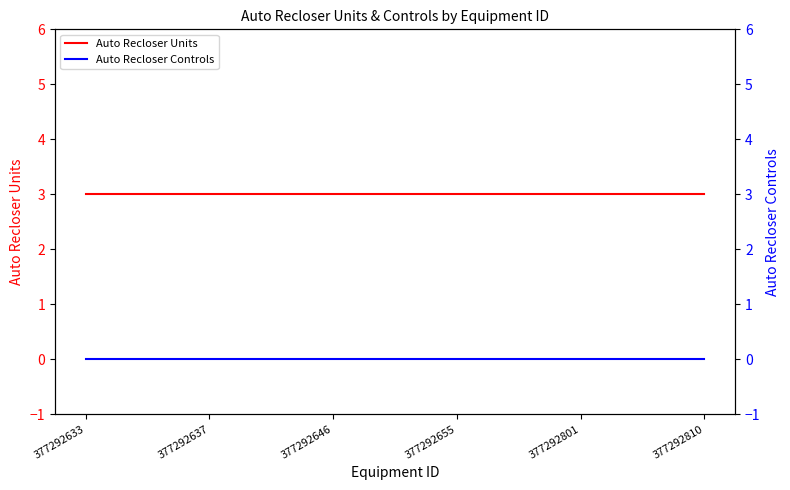

True or false: Auto Recloser Controls and Auto Recloser Units intersect in this chart.

False